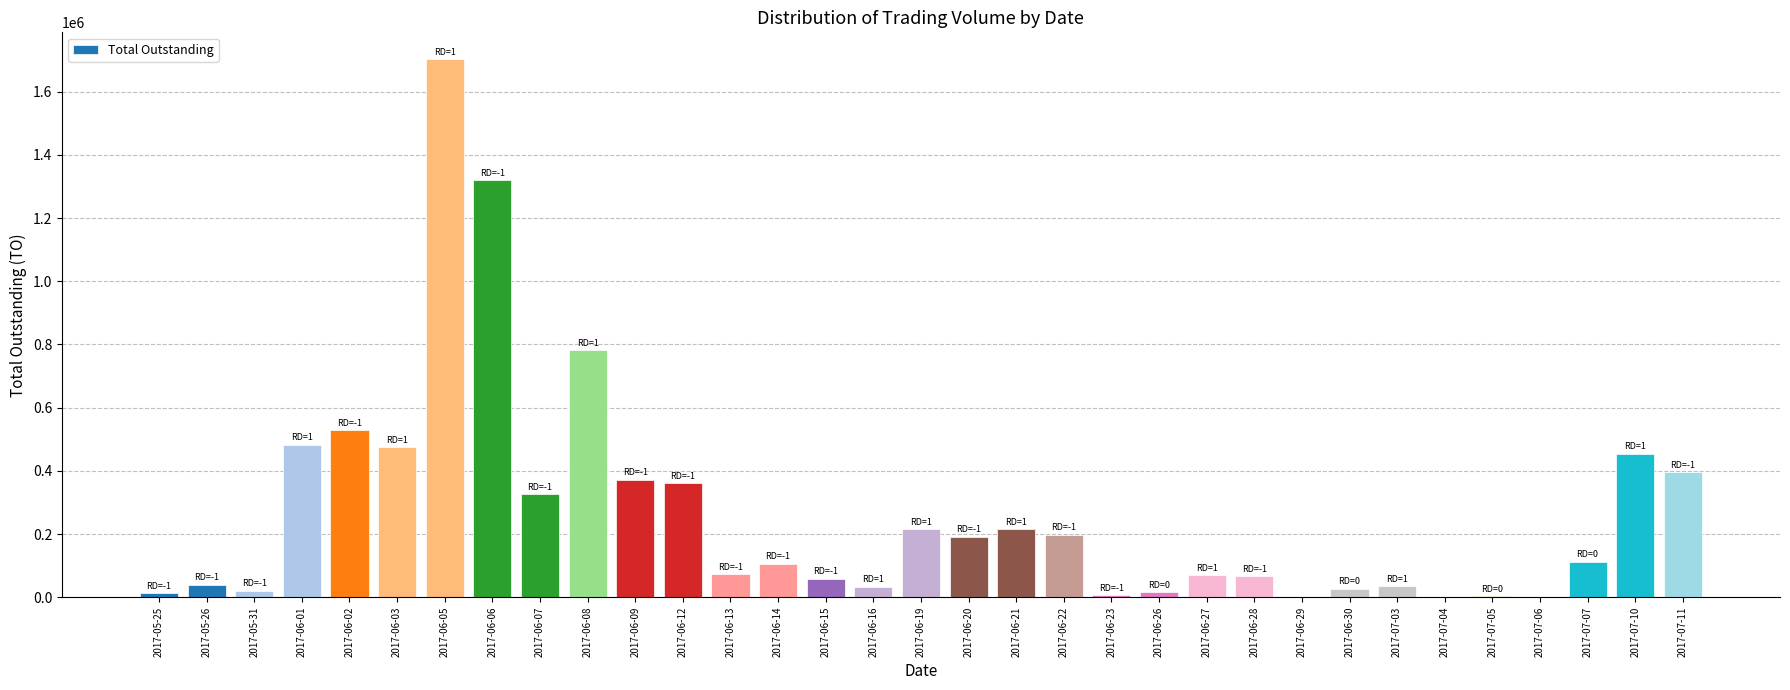

The chart shows a value of 105350 at 2017-06-14. True or false?

True